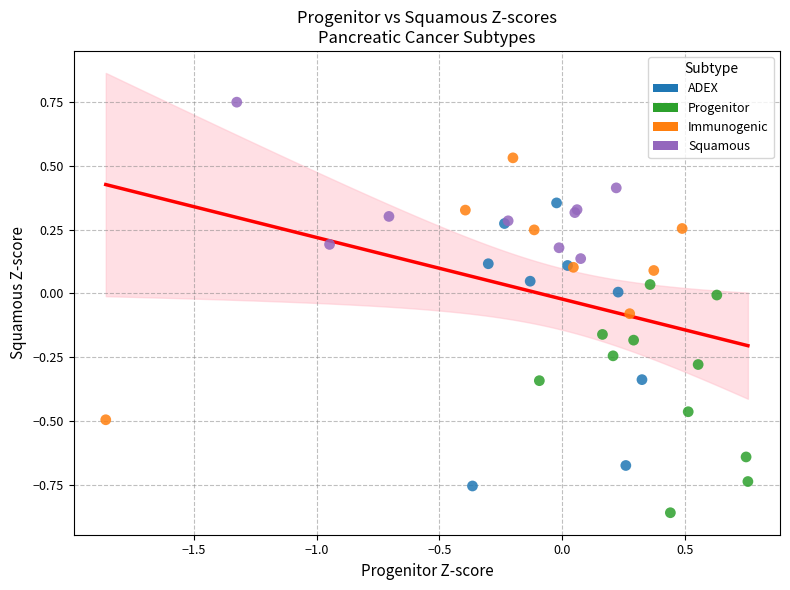

What are all the series names shown in the legend?

ADEX, Progenitor, Immunogenic, Squamous